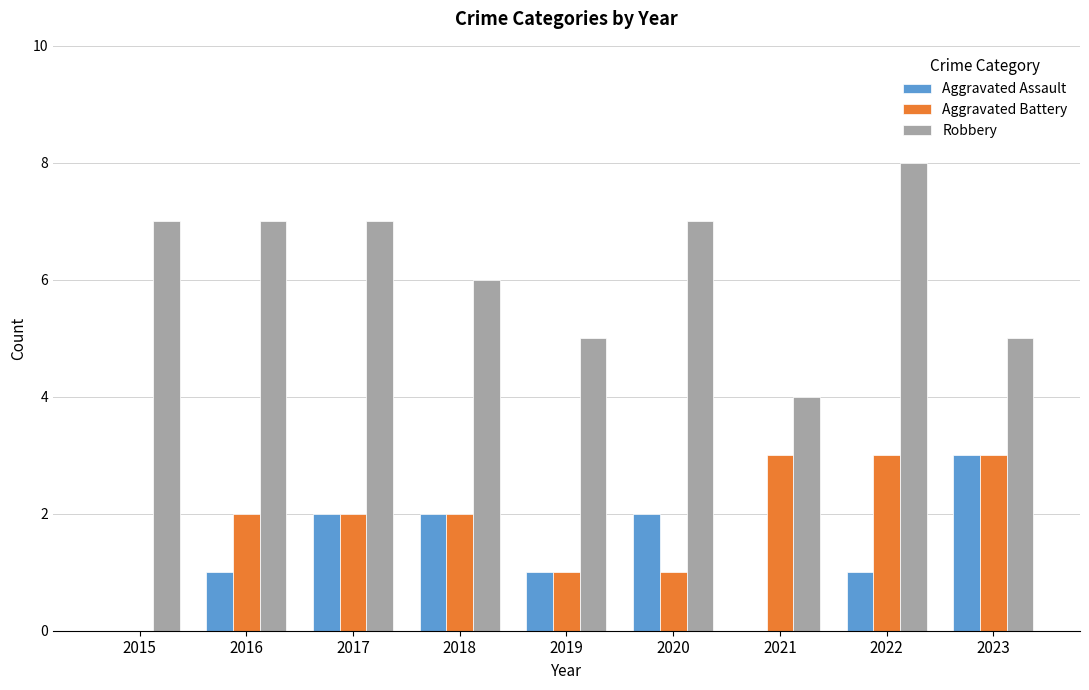

How many Aggravated Battery values are between 1 and 3?

8